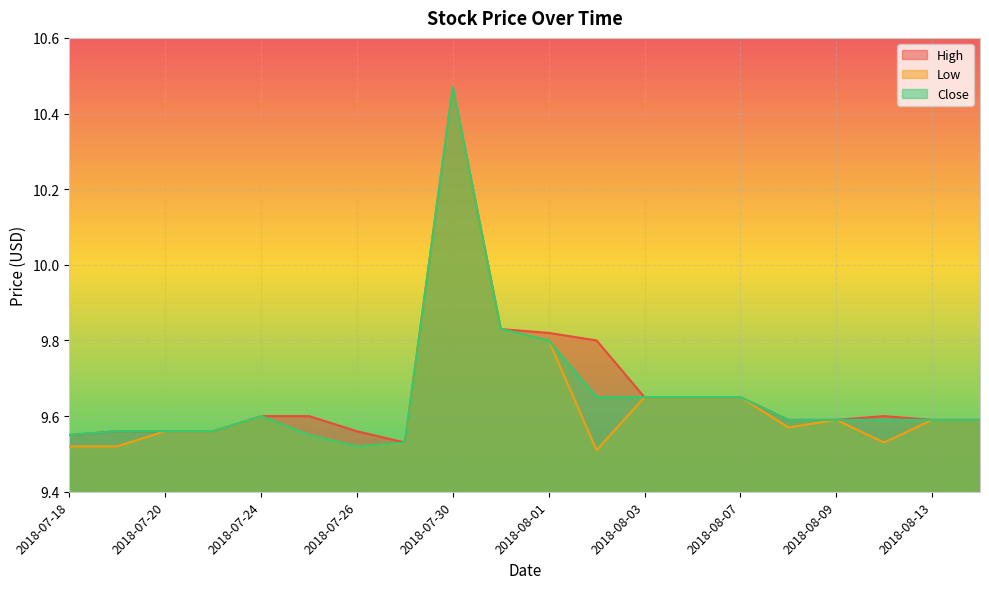

What is the value of the Low point at the 20th from the left?

9.6